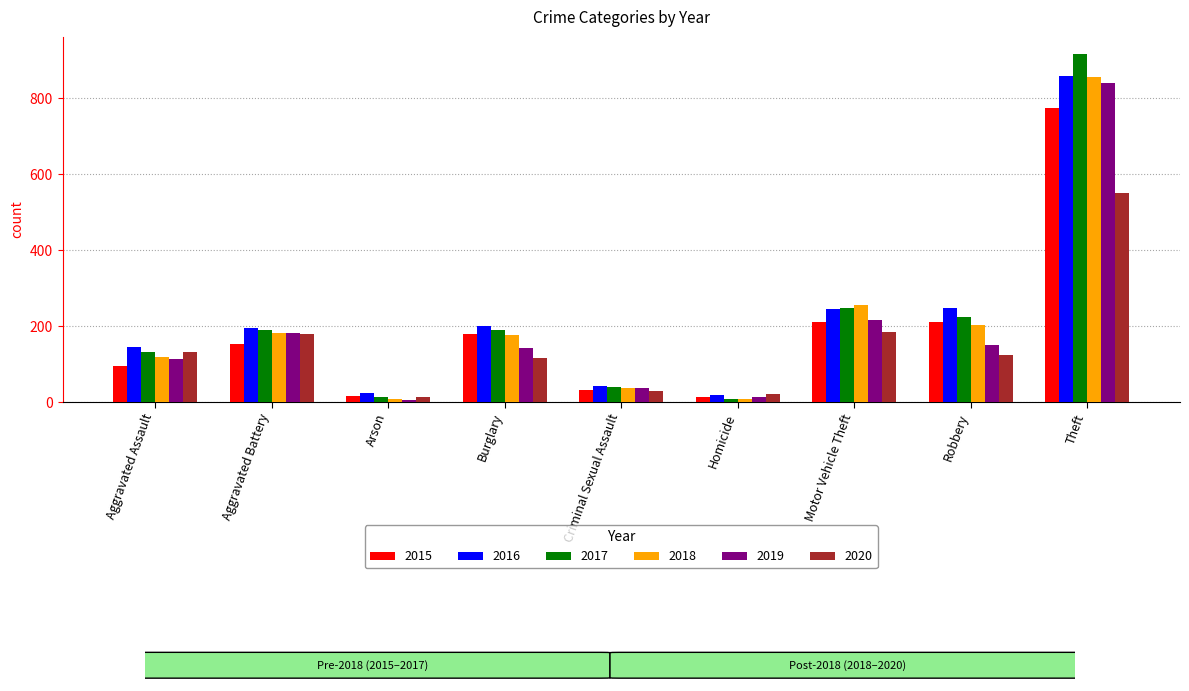

Is it true that 2015 equals 336 at Theft?

False